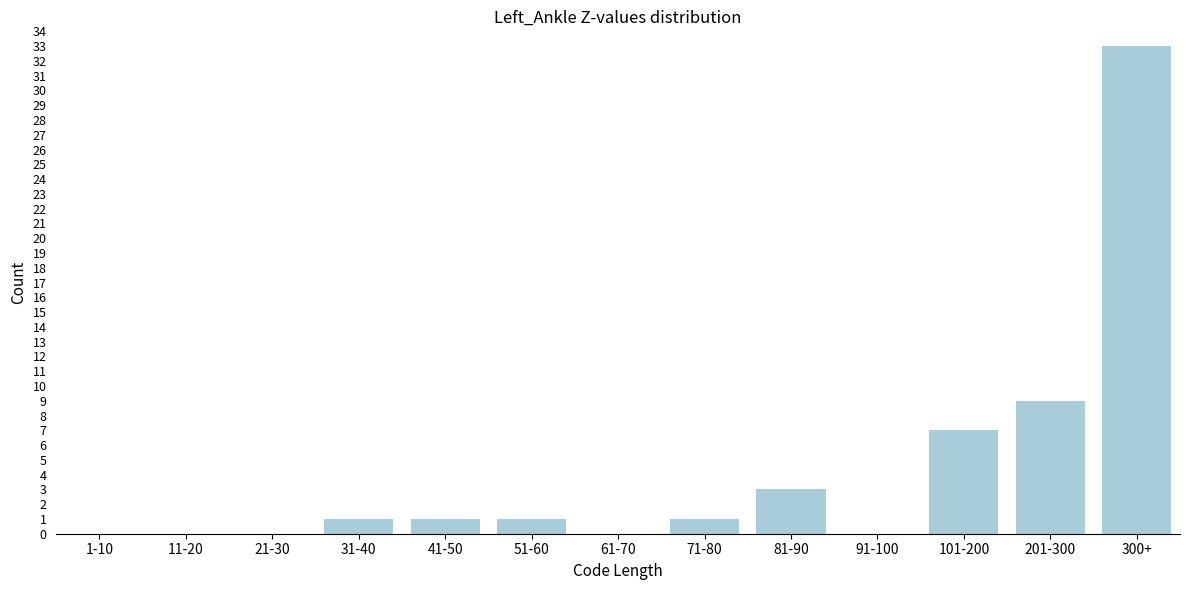

Reading left to right, what are all the values shown in this chart?

1-10=0	11-20=0	21-30=0	31-40=1	41-50=1	51-60=1	61-70=0	71-80=1	81-90=3	91-100=0	101-200=7	201-300=9	300+=33